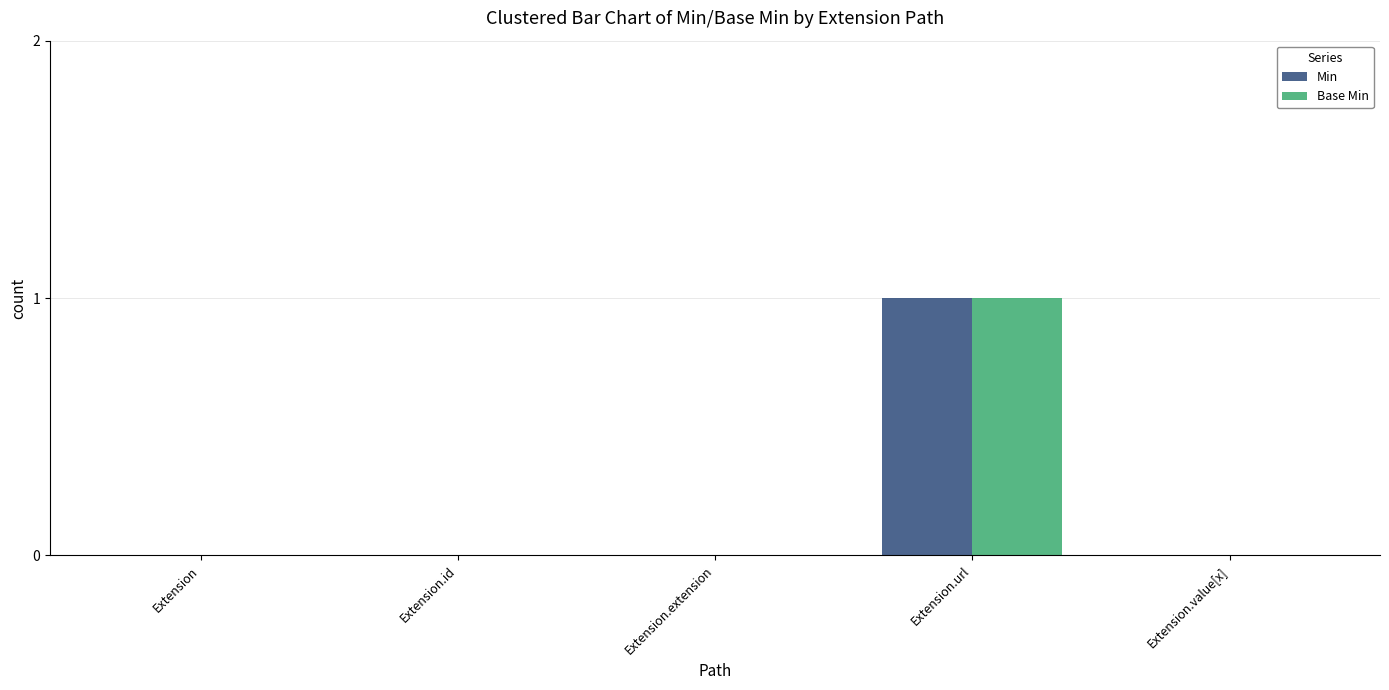

Are the bars grouped side by side (vs. stacked)?

Yes